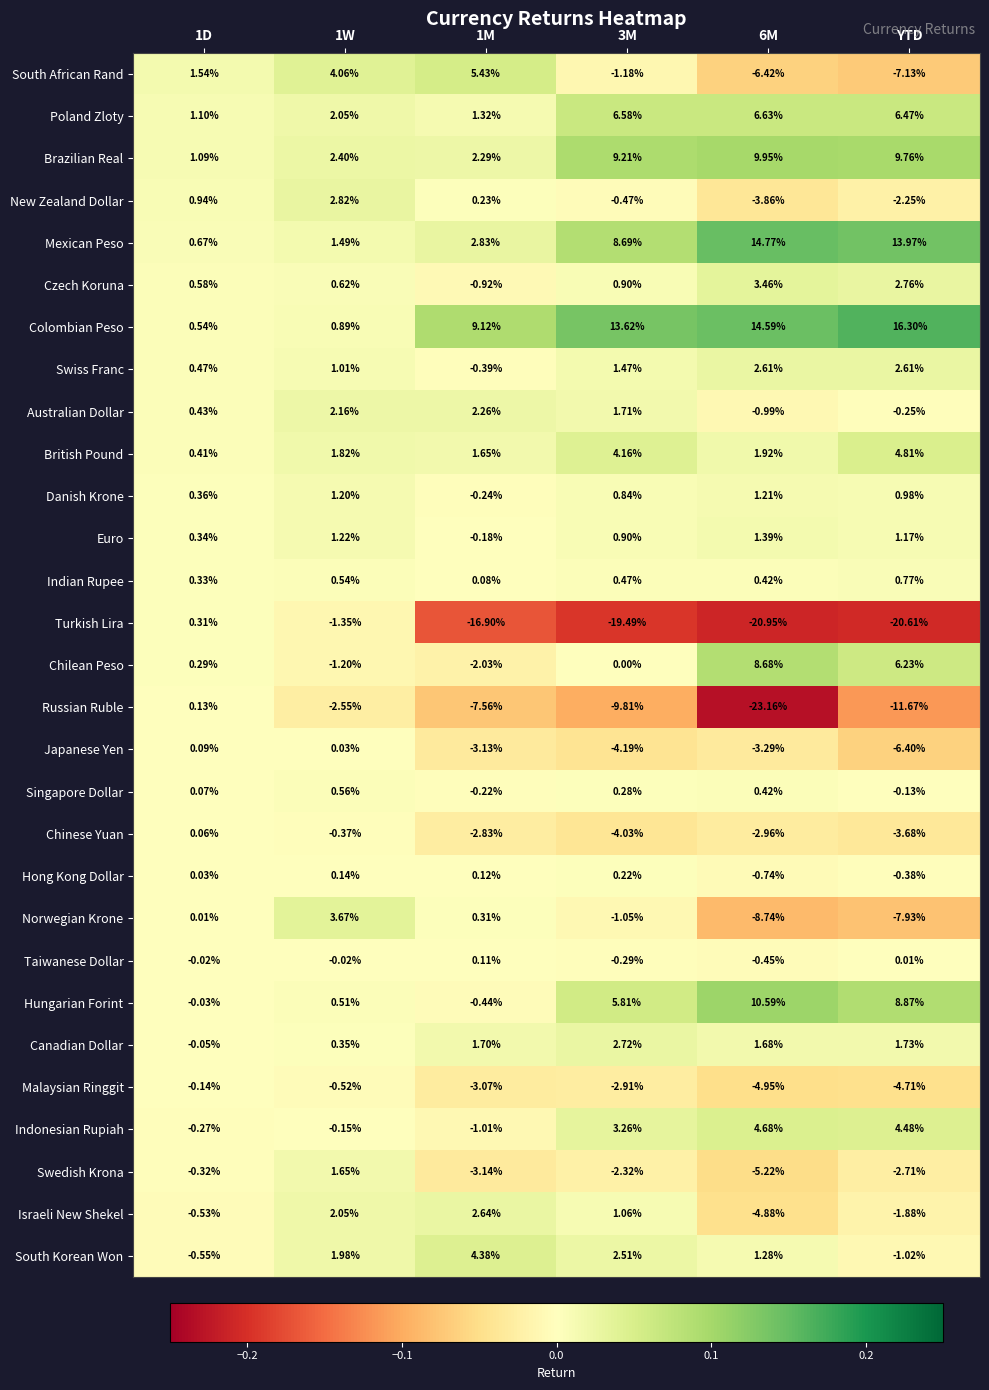

Is the value of Brazilian Real at 1D greater than the value of Chinese Yuan at 1M?

Yes